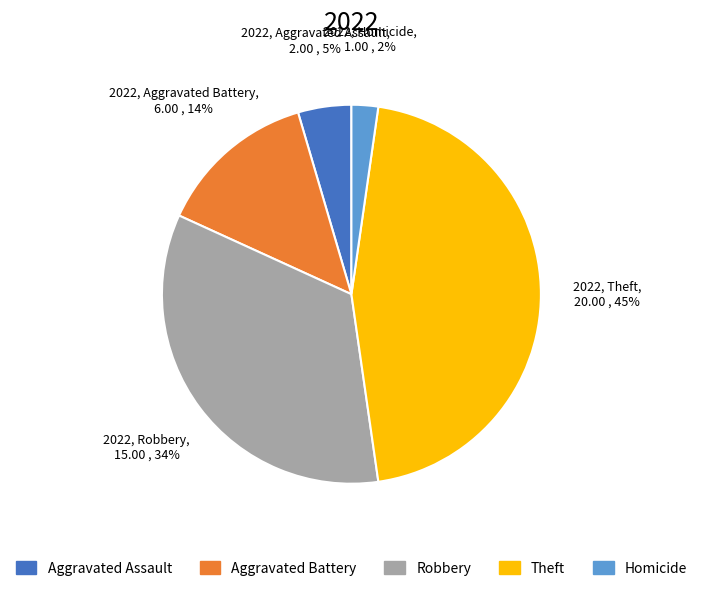

To the nearest percent, what percentage of the pie is Aggravated Battery?

14%